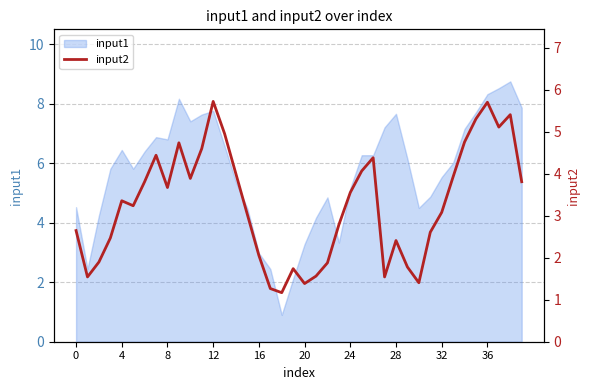

True or false: there are more than 1 points higher than both neighbors.

True